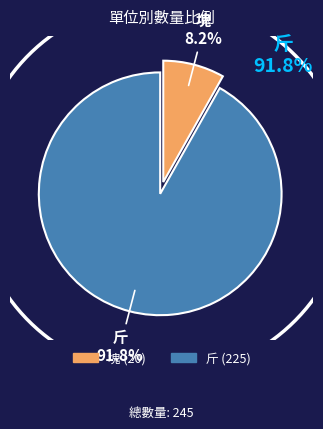

Which slice represents more than half of the pie?

斤